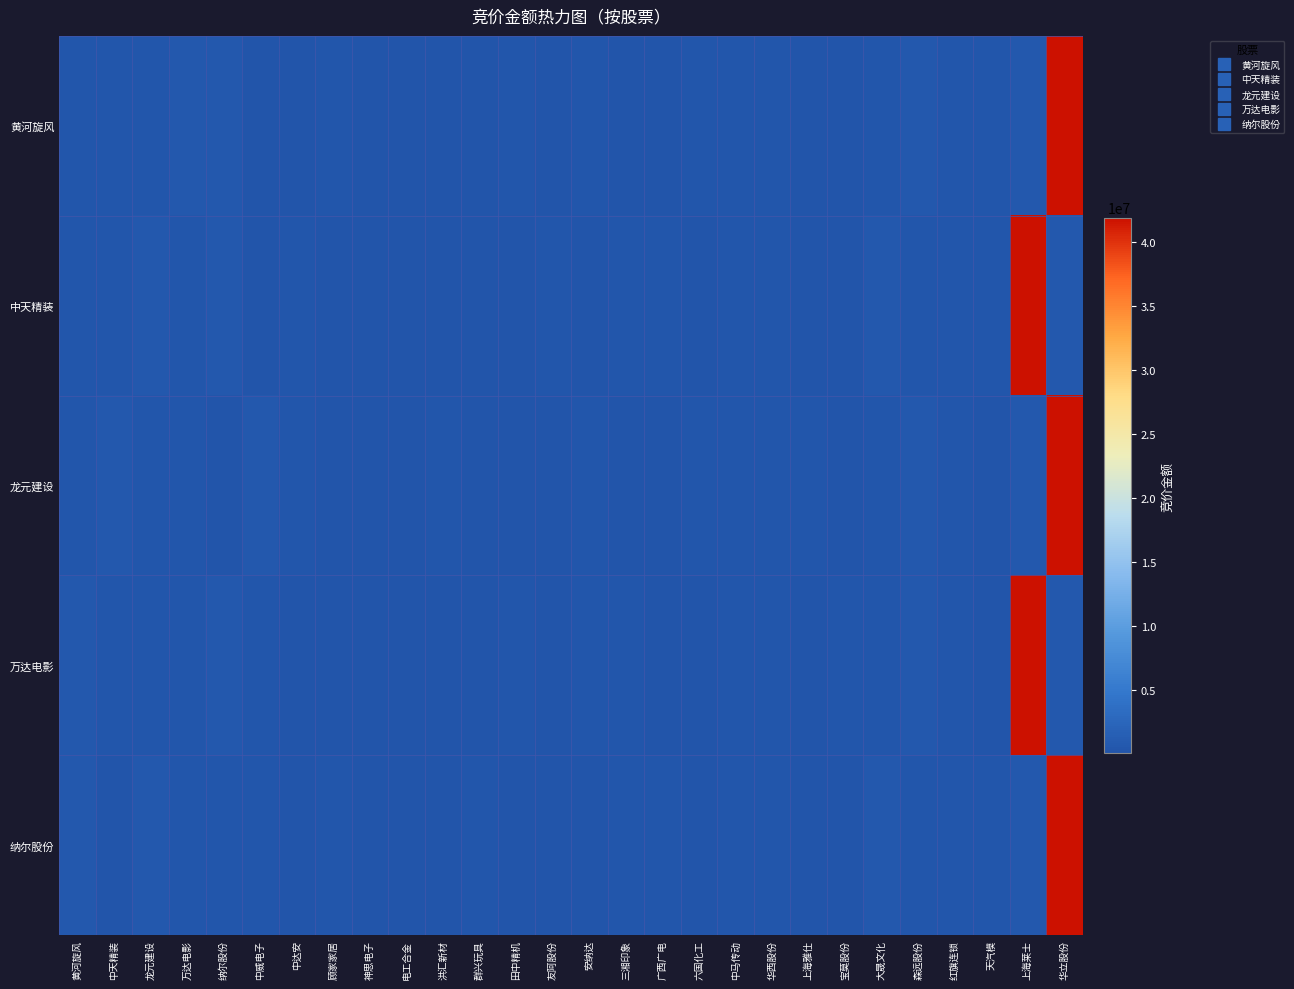

Between 中达安 and 六国化工, which series saw the biggest shift?

黄河旋风